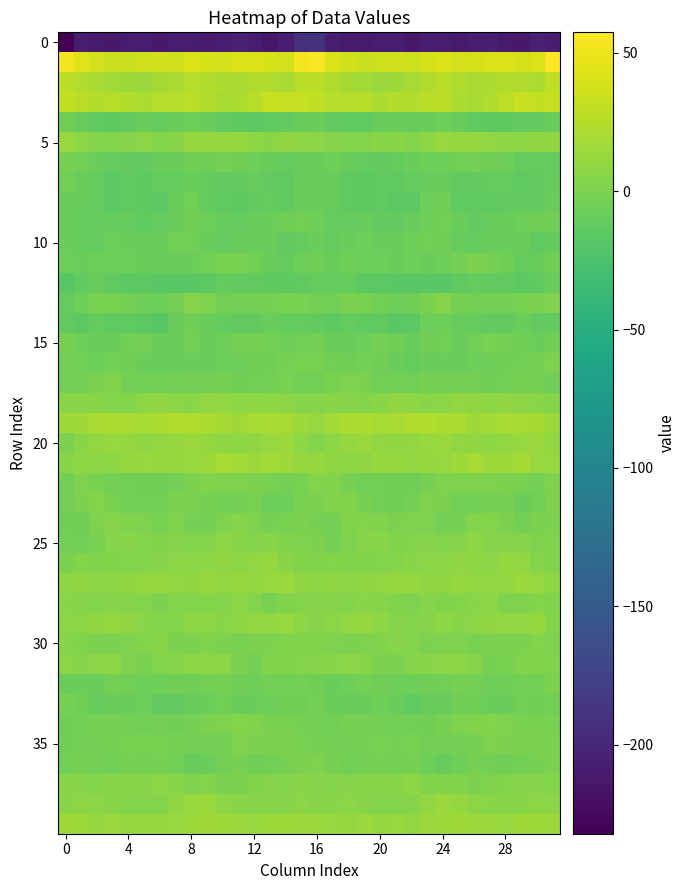

Count the number of data series in this chart.

40